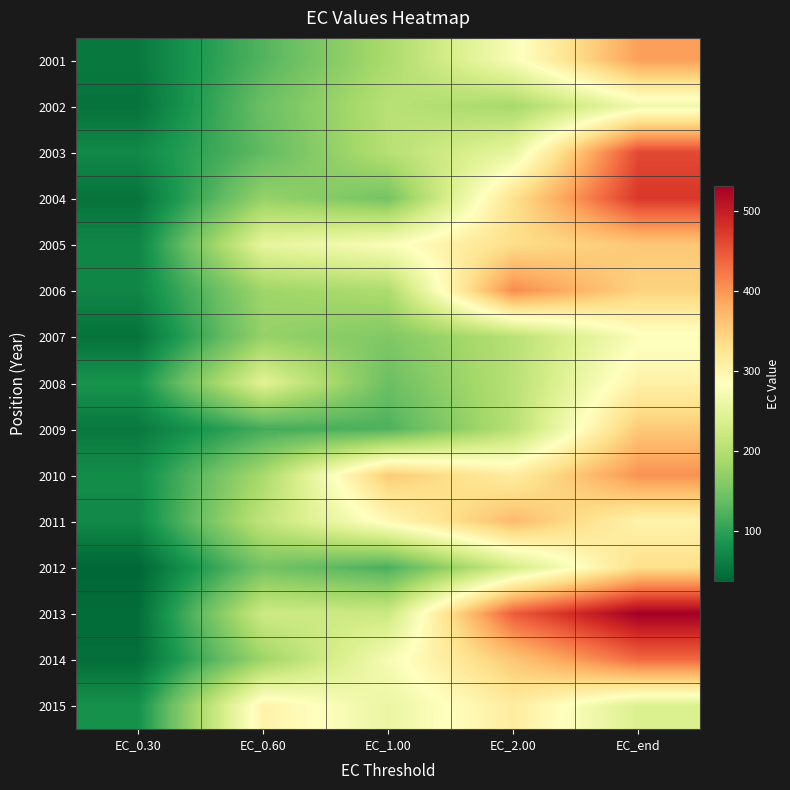

At which category is the sum across all series the highest?

EC_end